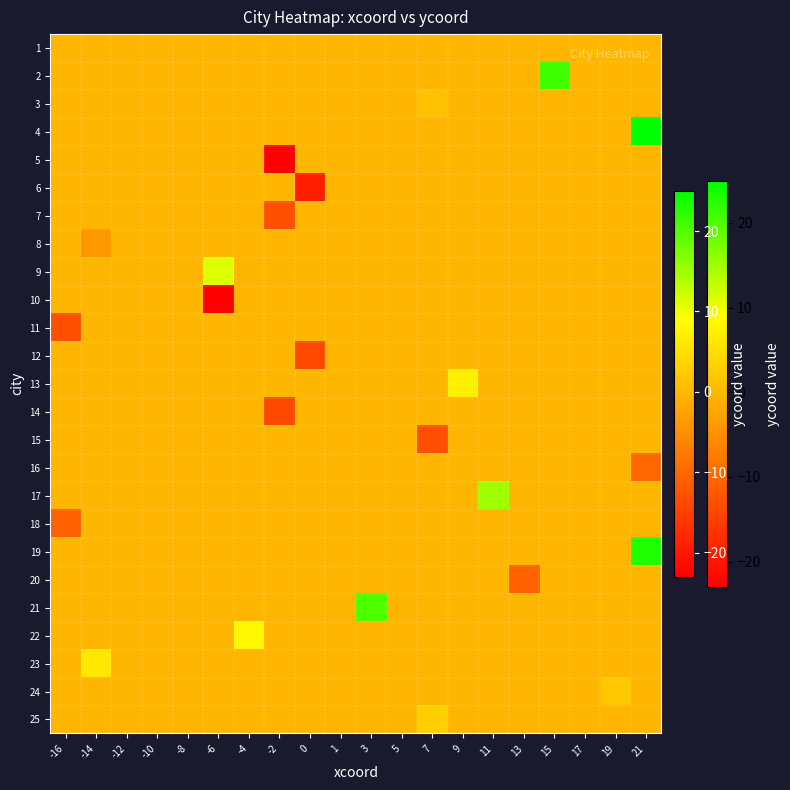

Reading left to right, what are all the values shown in this chart?

row_0: 0	0	0	0	0	0	0	0	0	0	0	0	0	0	0	0	0	0	0	0
row_1: 0	0	0	0	0	0	0	0	0	0	0	0	0	0	0	0	21	0	0	0
row_2: 0	0	0	0	0	0	0	0	0	0	0	0	1	0	0	0	0	0	0	0
row_3: 0	0	0	0	0	0	0	0	0	0	0	0	0	0	0	0	0	0	0	25
row_4: 0	0	0	0	0	0	0	-23	0	0	0	0	0	0	0	0	0	0	0	0
row_5: 0	0	0	0	0	0	0	0	-19	0	0	0	0	0	0	0	0	0	0	0
row_6: 0	0	0	0	0	0	0	-13	0	0	0	0	0	0	0	0	0	0	0	0
row_7: 0	-4	0	0	0	0	0	0	0	0	0	0	0	0	0	0	0	0	0	0
row_8: 0	0	0	0	0	11	0	0	0	0	0	0	0	0	0	0	0	0	0	0
row_9: 0	0	0	0	0	-23	0	0	0	0	0	0	0	0	0	0	0	0	0	0
row_10: -13	0	0	0	0	0	0	0	0	0	0	0	0	0	0	0	0	0	0	0
row_11: 0	0	0	0	0	0	0	0	-14	0	0	0	0	0	0	0	0	0	0	0
row_12: 0	0	0	0	0	0	0	0	0	0	0	0	0	7	0	0	0	0	0	0
row_13: 0	0	0	0	0	0	0	-14	0	0	0	0	0	0	0	0	0	0	0	0
row_14: 0	0	0	0	0	0	0	0	0	0	0	0	-13	0	0	0	0	0	0	0
row_15: 0	0	0	0	0	0	0	0	0	0	0	0	0	0	0	0	0	0	0	-10
row_16: 0	0	0	0	0	0	0	0	0	0	0	0	0	0	15	0	0	0	0	0
row_17: -11	0	0	0	0	0	0	0	0	0	0	0	0	0	0	0	0	0	0	0
row_18: 0	0	0	0	0	0	0	0	0	0	0	0	0	0	0	0	0	0	0	23
row_19: 0	0	0	0	0	0	0	0	0	0	0	0	0	0	0	-11	0	0	0	0
row_20: 0	0	0	0	0	0	0	0	0	0	20	0	0	0	0	0	0	0	0	0
row_21: 0	0	0	0	0	0	8	0	0	0	0	0	0	0	0	0	0	0	0	0
row_22: 0	6	0	0	0	0	0	0	0	0	0	0	0	0	0	0	0	0	0	0
row_23: 0	0	0	0	0	0	0	0	0	0	0	0	0	0	0	0	0	0	2	0
row_24: 0	0	0	0	0	0	0	0	0	0	0	0	3	0	0	0	0	0	0	0